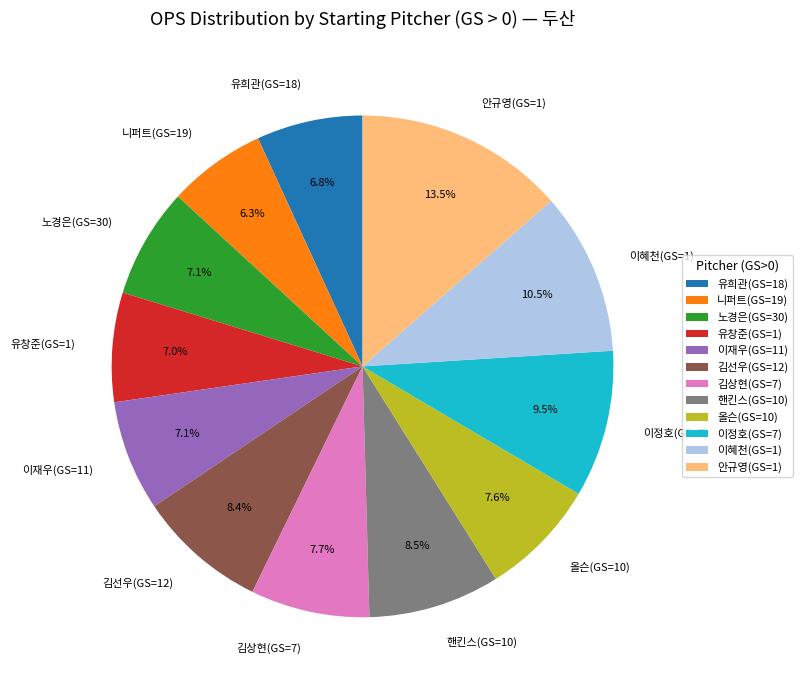

To the nearest percent, what is the difference between the 니퍼트(GS=19) and 올슨(GS=10) slice percentages?

1%